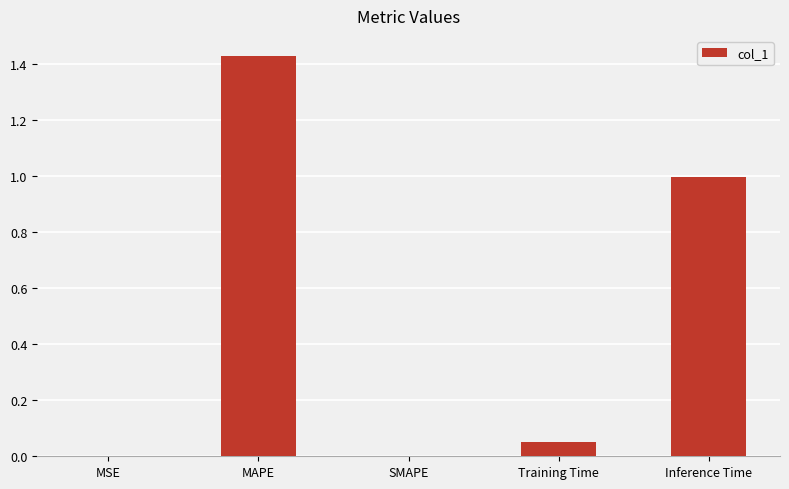

Which label corresponds to the largest value in the chart?

MAPE